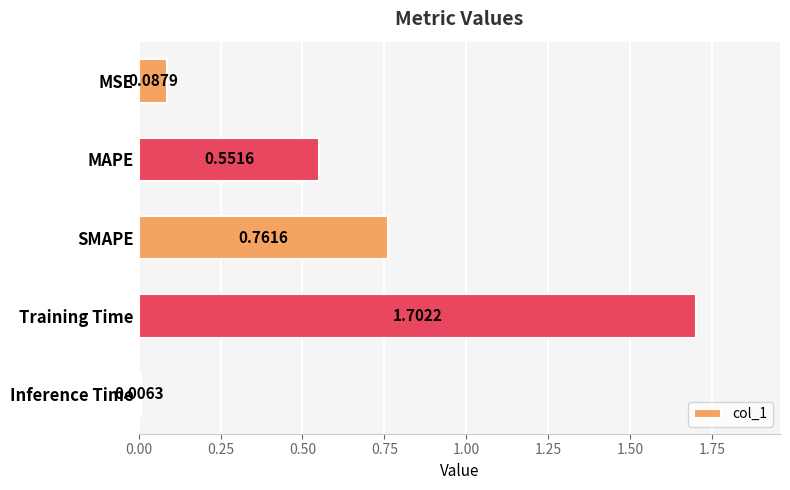

What is the change in value from MSE to MAPE?

+0.5